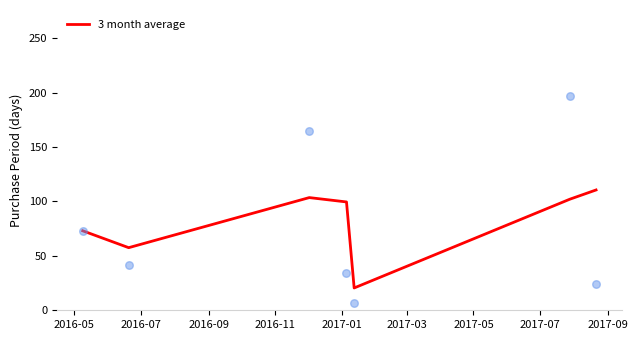

What is the highest value of the 3 month average series?

110.5